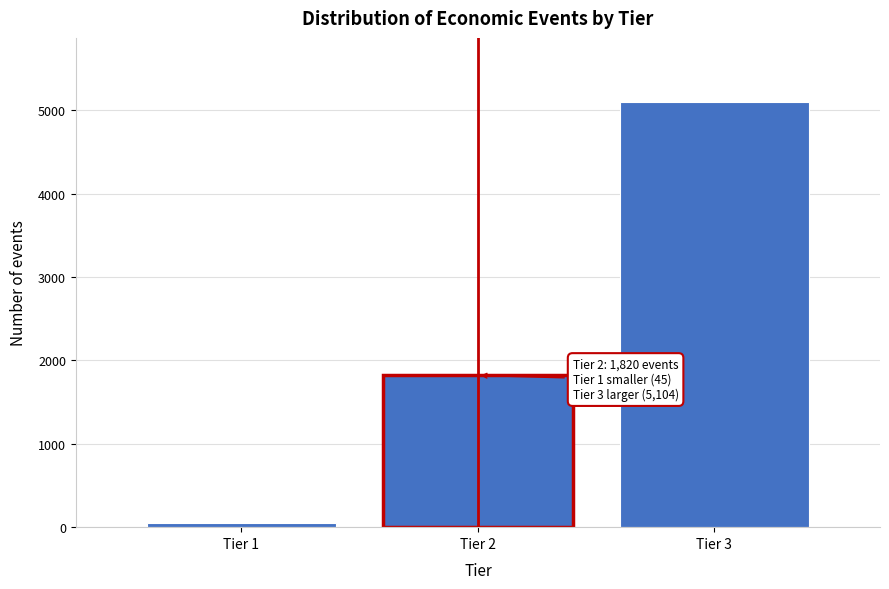

Which range on the x-axis has the tallest bar?

2.5 to 3.5